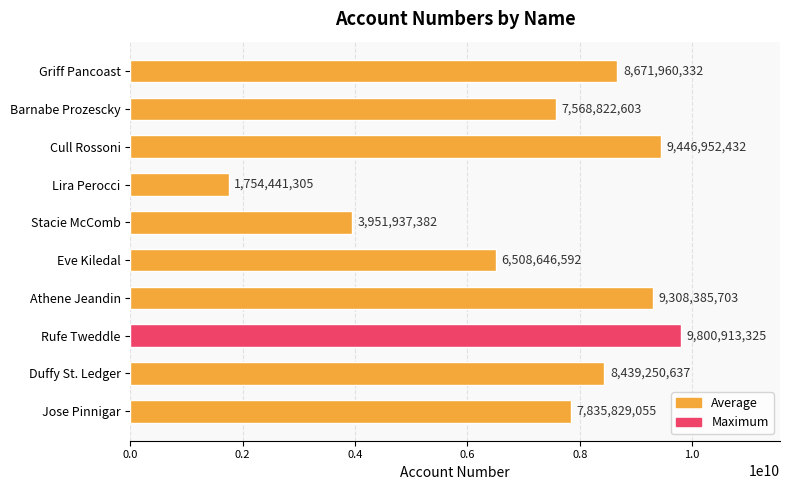

Reading bottom to top, list all the values displayed in this chart.

7835829055	8439250637	9800913325	9308385703	6508646592	3951937382	1754441305	9446952432	7568822603	8671960332